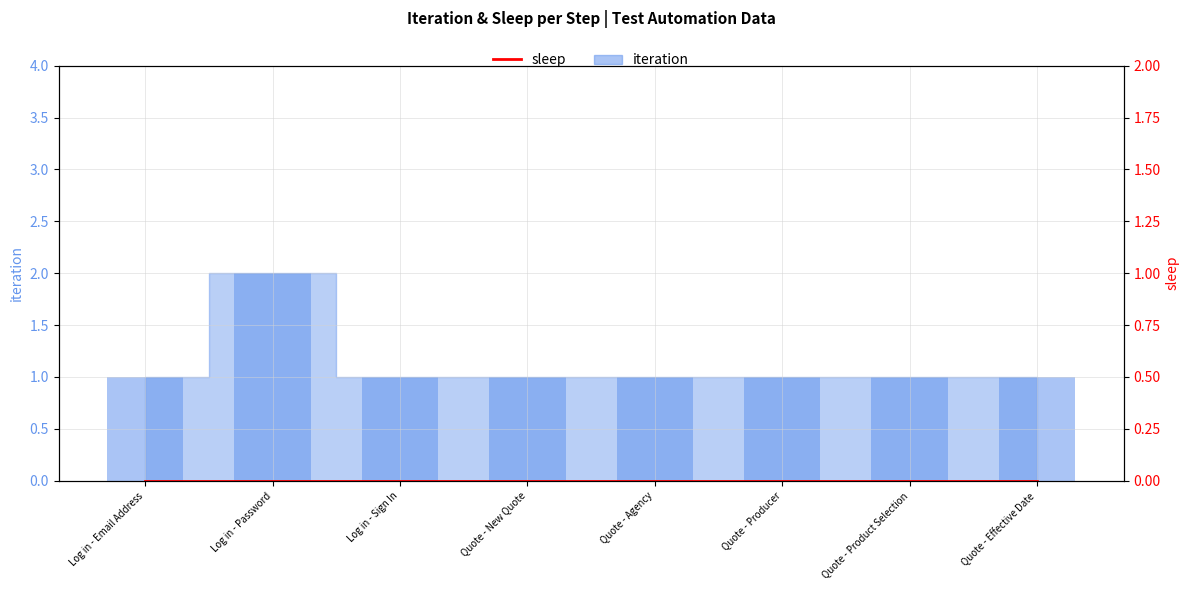

Rank the categories by value from highest to lowest.

Log in - Password, Log in - Email Address, Log in - Sign In, Quote - New Quote, Quote - Agency, Quote - Producer, Quote - Product Selection, Quote - Effective Date